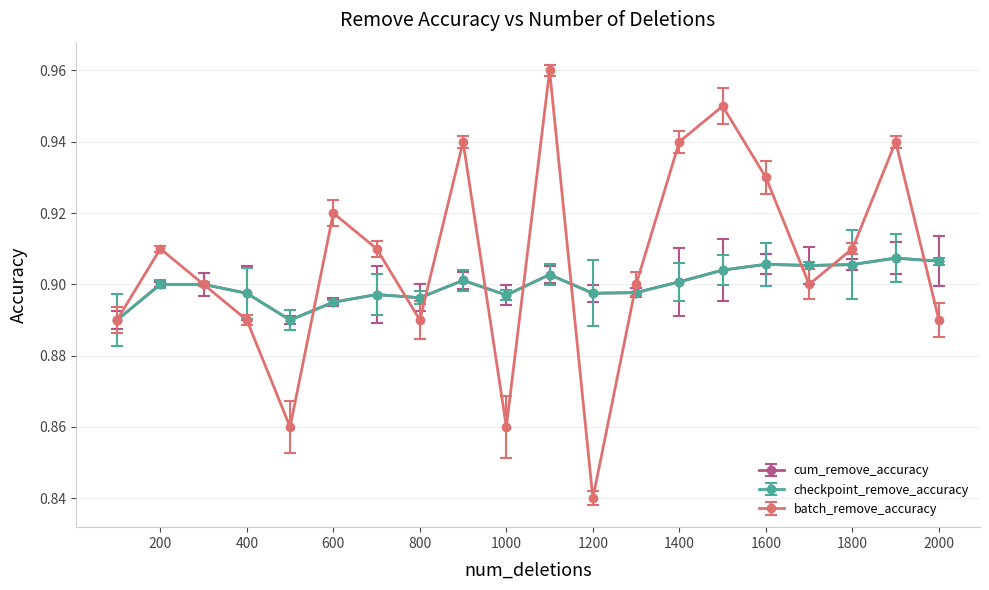

Reading left to right, transcribe all the data shown in this chart.

cum_remove_accuracy: 0.9	0.9	0.9	0.9	0.9	0.9	0.9	0.9	0.9	0.9	0.9	0.9	0.9	0.9	0.9	0.9	0.9	0.9	0.9	0.9
checkpoint_remove_accuracy: 0.9	0.9	0.9	0.9	0.9	0.9	0.9	0.9	0.9	0.9	0.9	0.9	0.9	0.9	0.9	0.9	0.9	0.9	0.9	0.9
batch_remove_accuracy: 0.9	0.9	0.9	0.9	0.9	0.9	0.9	0.9	0.9	0.9	1.0	0.8	0.9	0.9	0.9	0.9	0.9	0.9	0.9	0.9